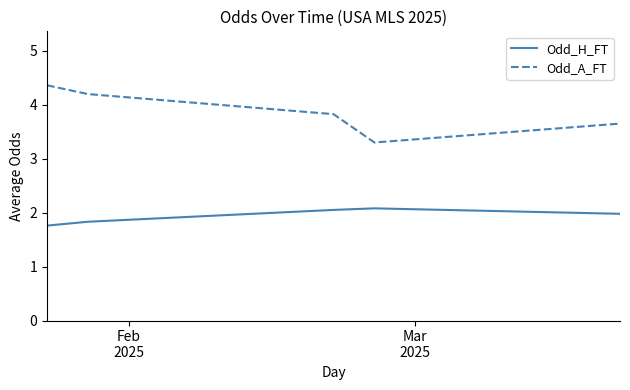

Reading left to right, list all the values displayed in this chart.

Odd_H_FT: 1.8	1.8	2.0	2.1	2.0
Odd_A_FT: 4.4	4.2	3.8	3.3	3.6